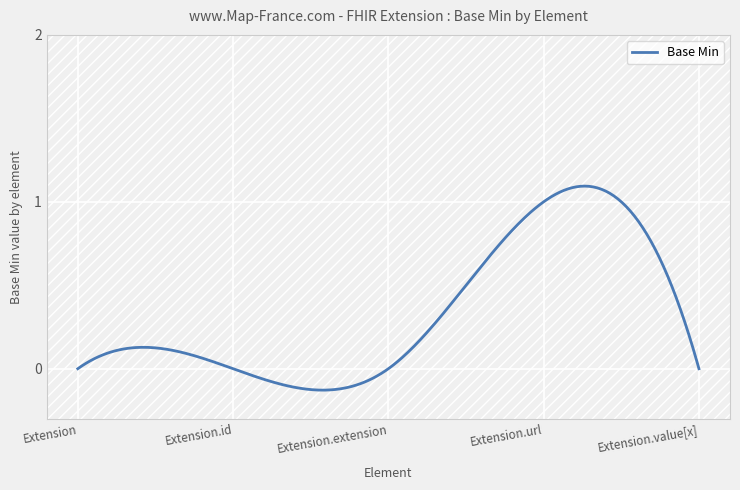

What is the difference between the maximum and minimum values?

1.2